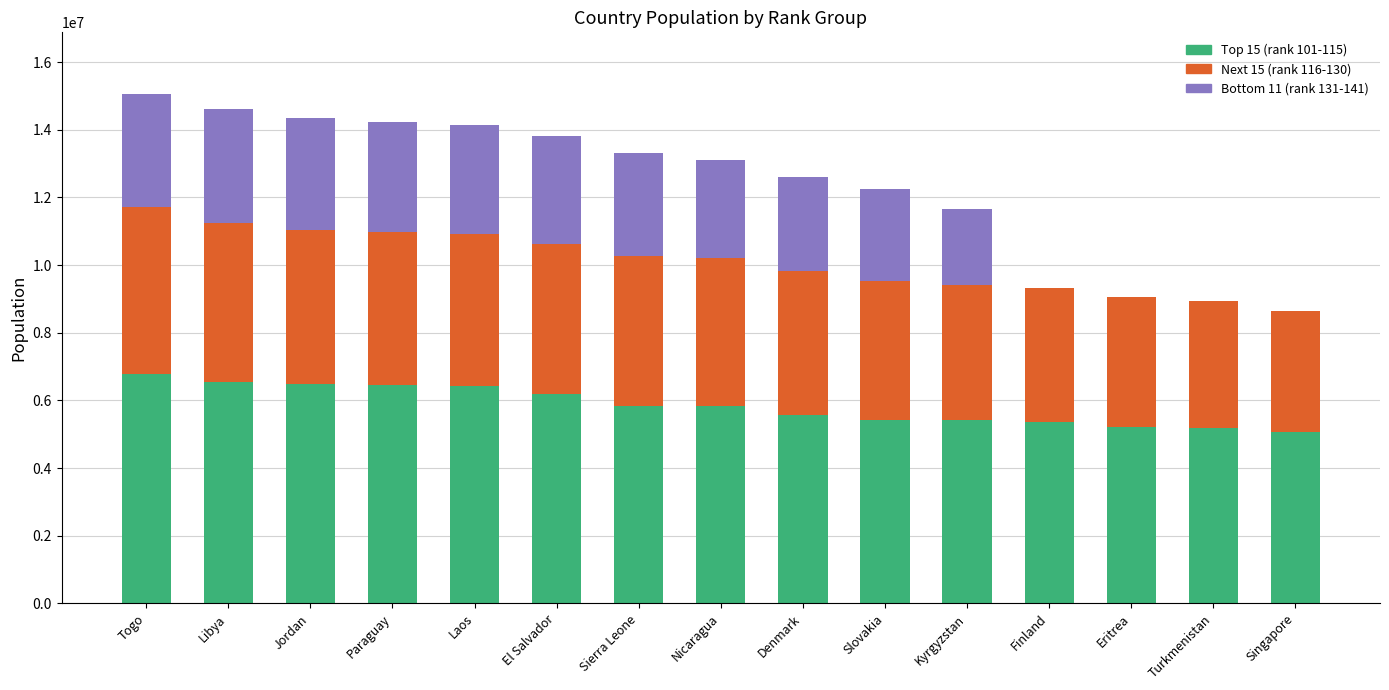

What is the total value across all series at Jordan?

14358114